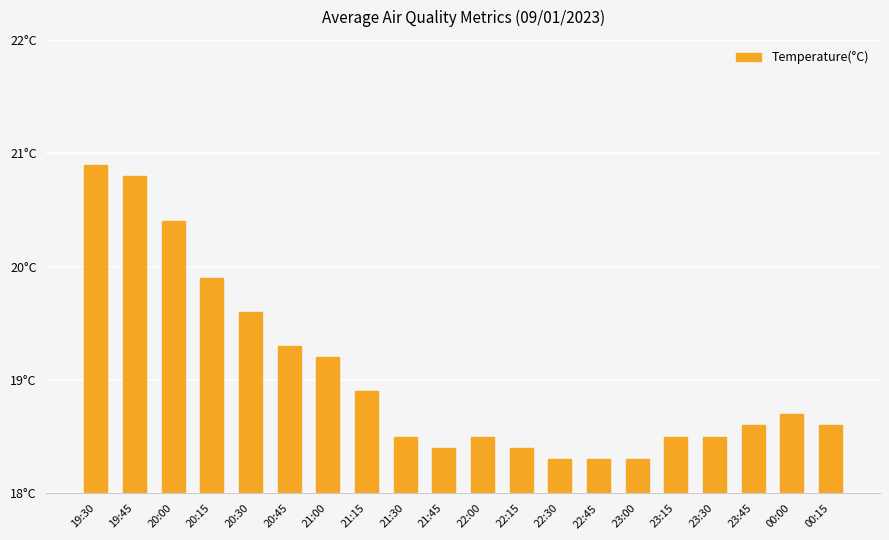

Are the bars horizontal?

No